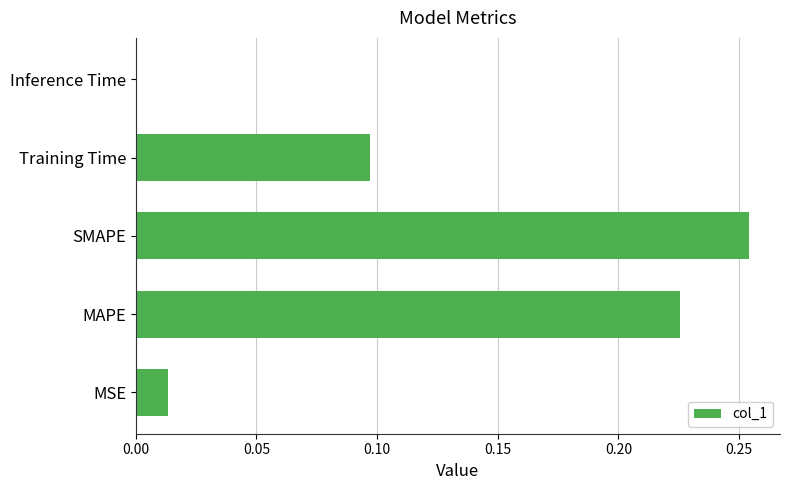

True or false: the data shows 0.0 at MSE.

True